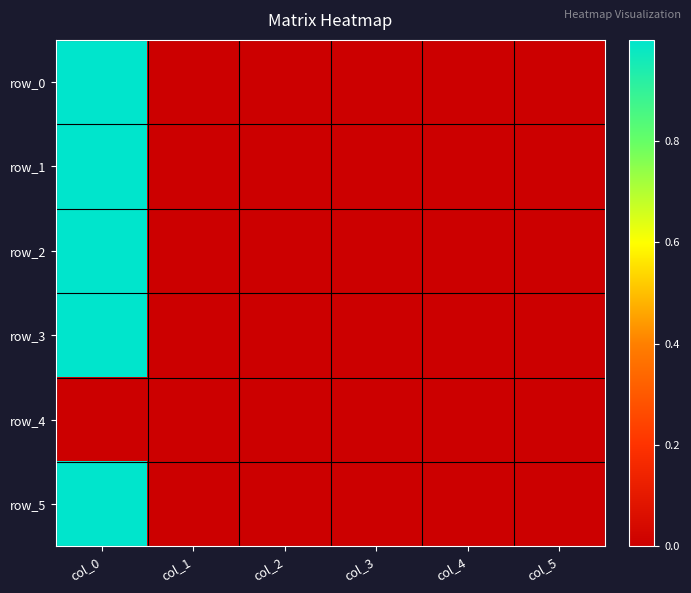

How many positive values does the row_2 series have?

4